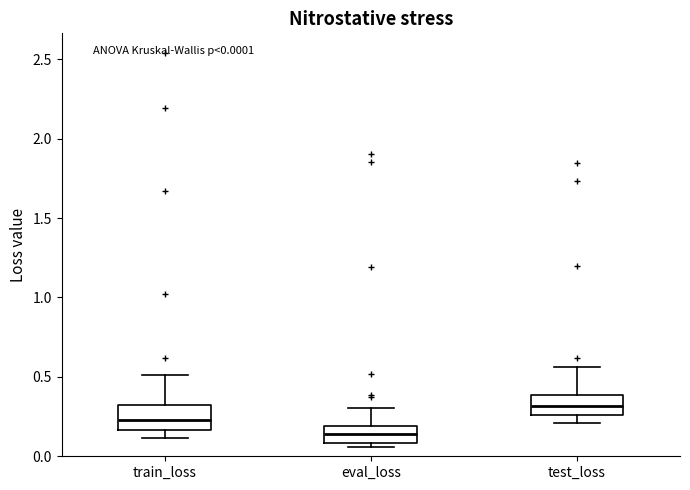

Which box has the highest median line?

test_loss